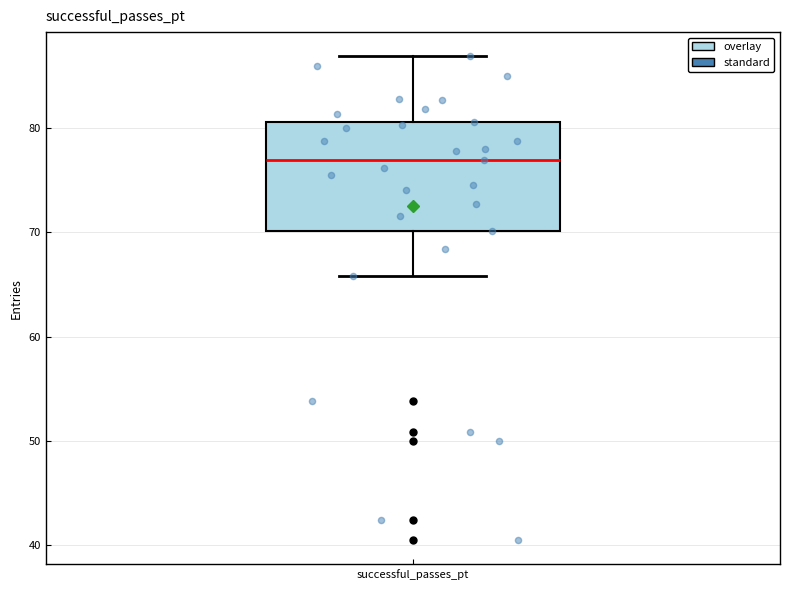

Transcribe this box plot: give where the median line is, the range the box spans, and where the two whiskers end, as read against the y-axis. The values are not printed on the chart, so give them approximately, as read against the axis.

median 77, box 70 to 81, whiskers 66 to 87